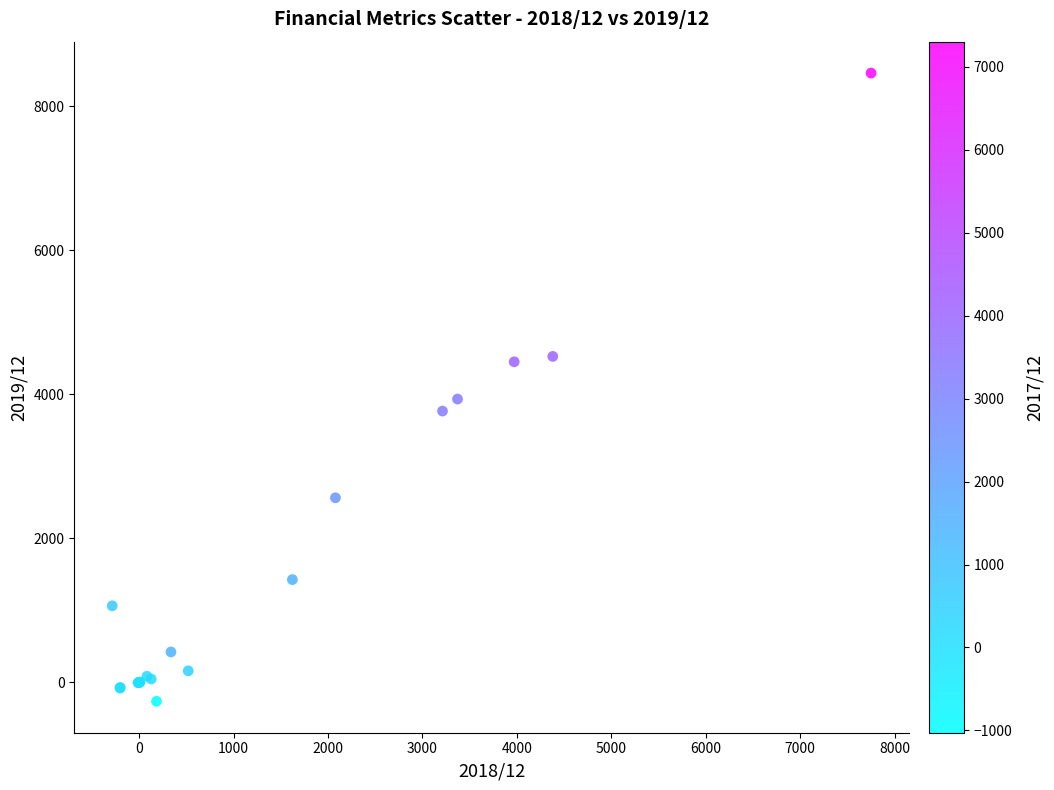

What Y value in the scatter plot is closest to 4098?

3934.0